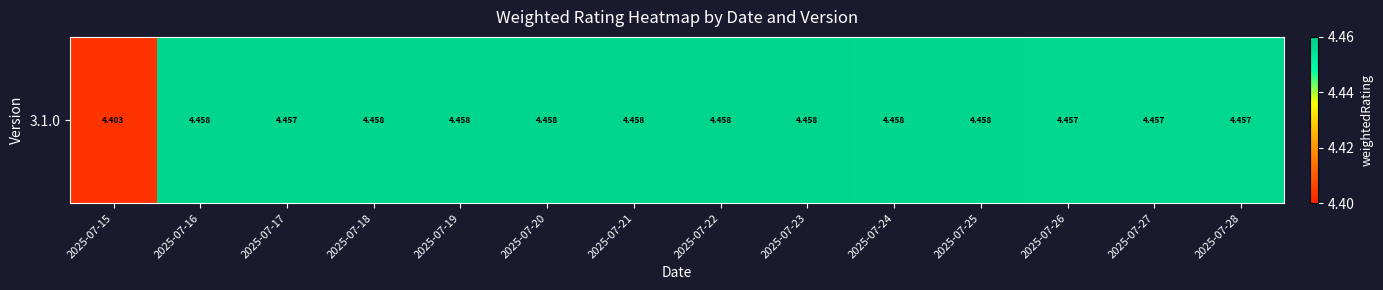

Which has a higher value, 2025-07-24 or 2025-07-23?

2025-07-23